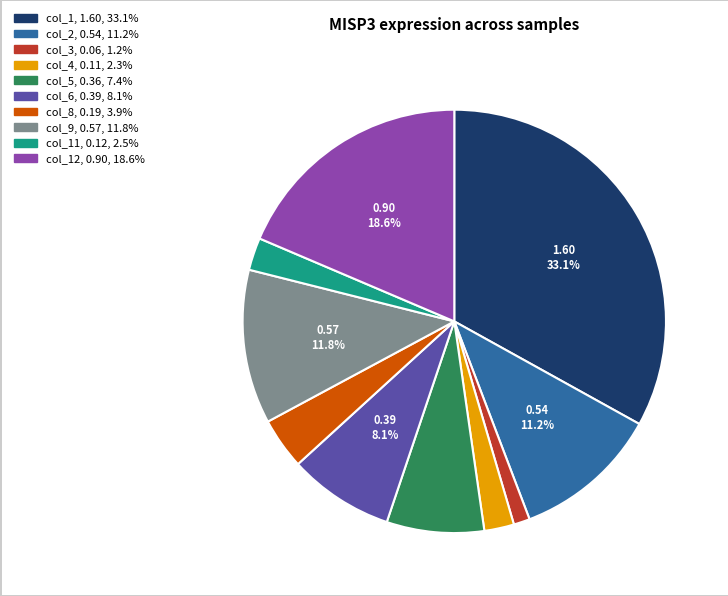

Is there any slice that represents more than half of the pie?

No